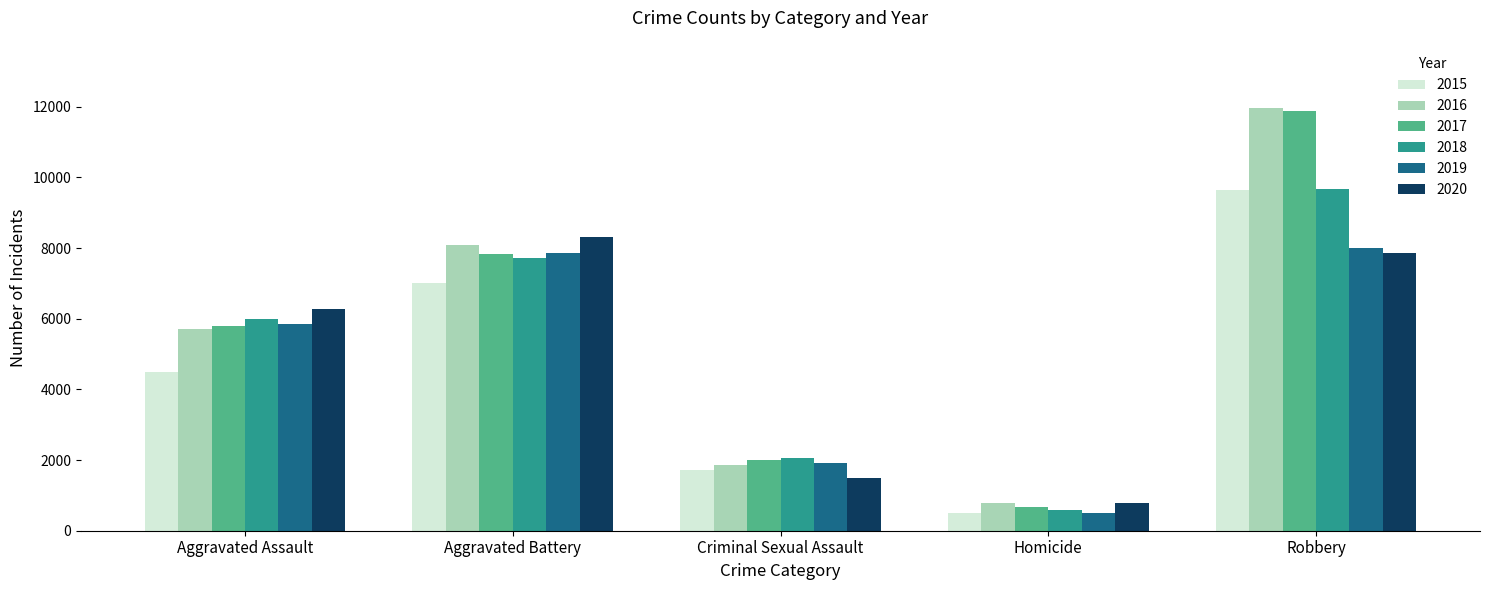

What is the average value of the 2020 series?

4946